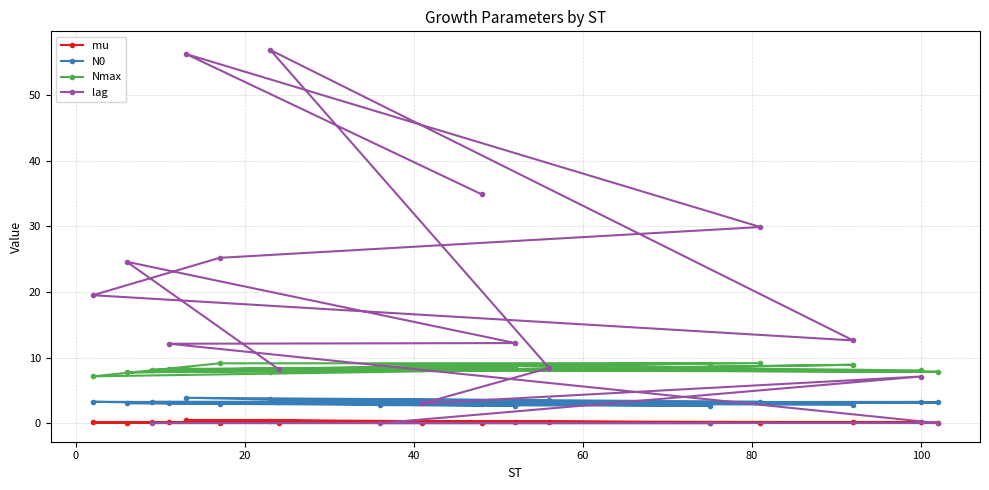

What is the greatest value displayed?

56.9